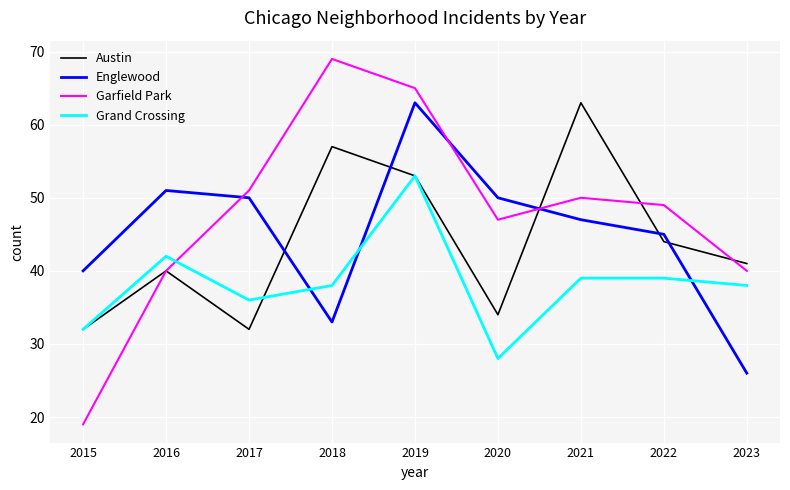

What is the difference between the second highest and minimum values in the Garfield Park series?

46